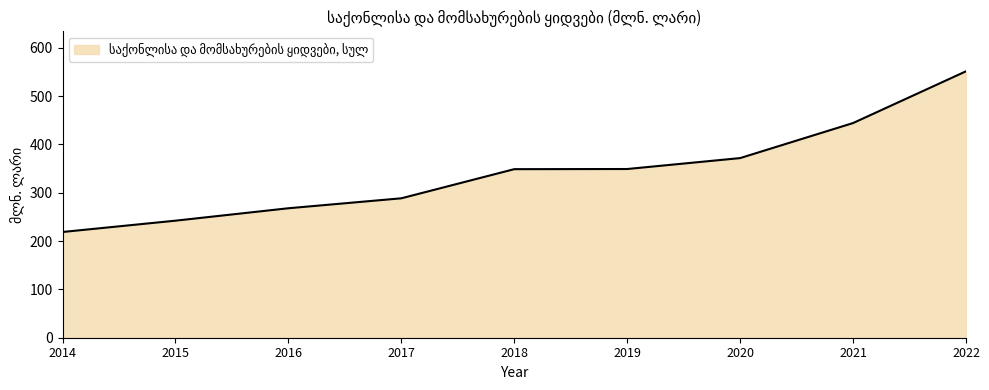

What is the difference between the values at 2021 and 2016?

176.3